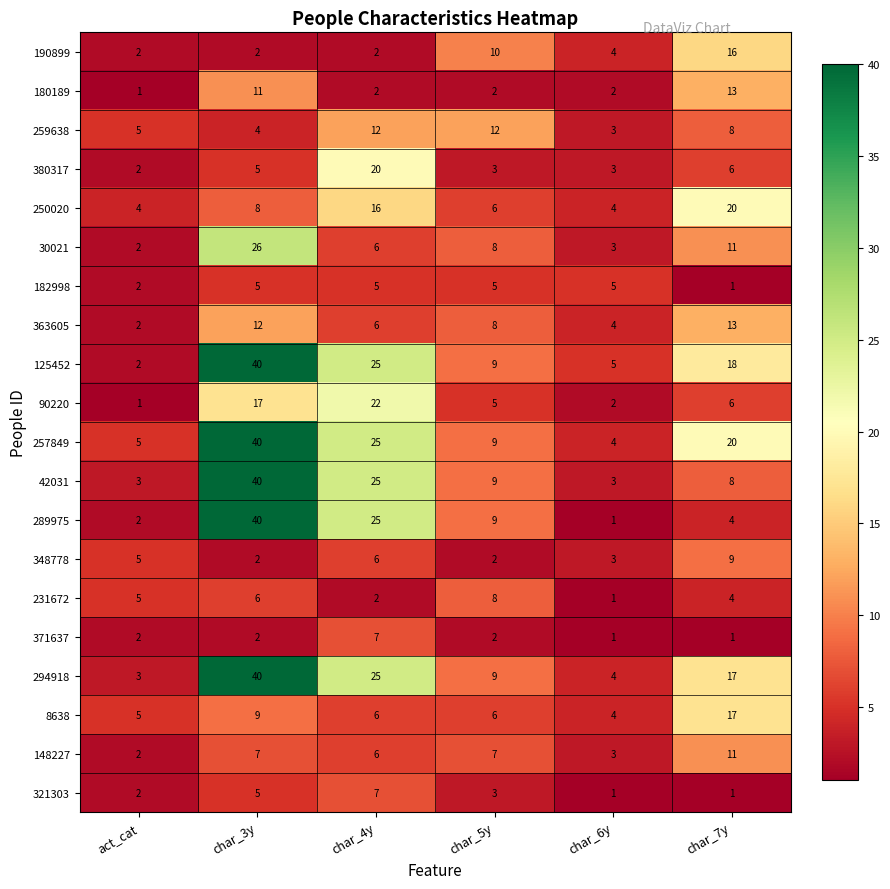

List the labels in order of 257849 value, largest first.

char_3y, char_4y, char_7y, char_5y, act_cat, char_6y